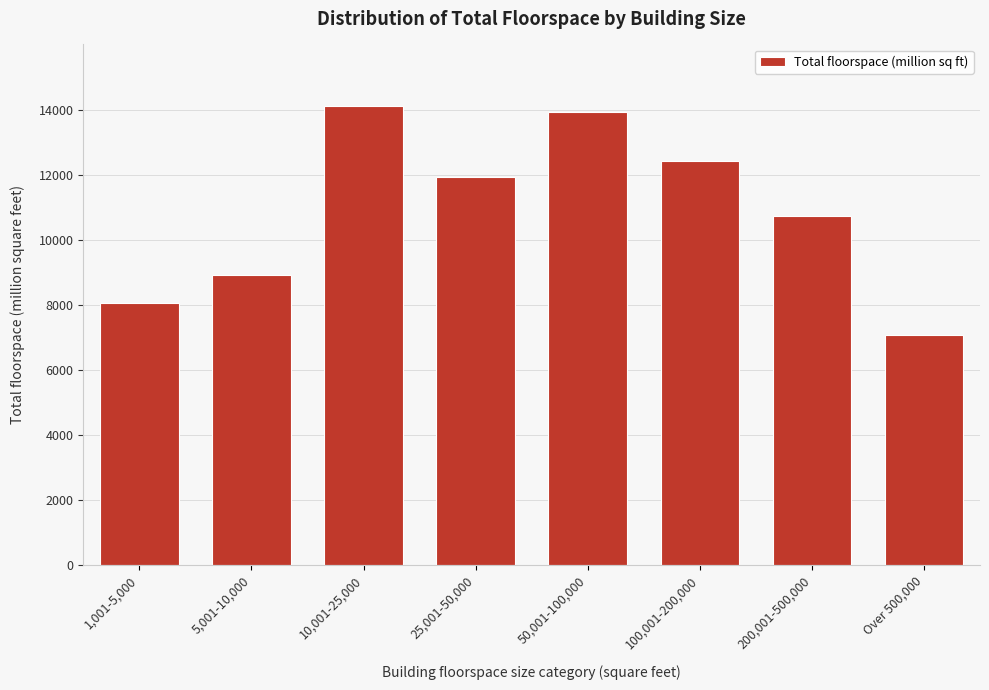

Reading right to left, what are all the values shown in this chart?

7074	10724	12415	13918	11917	14105	8900	8041